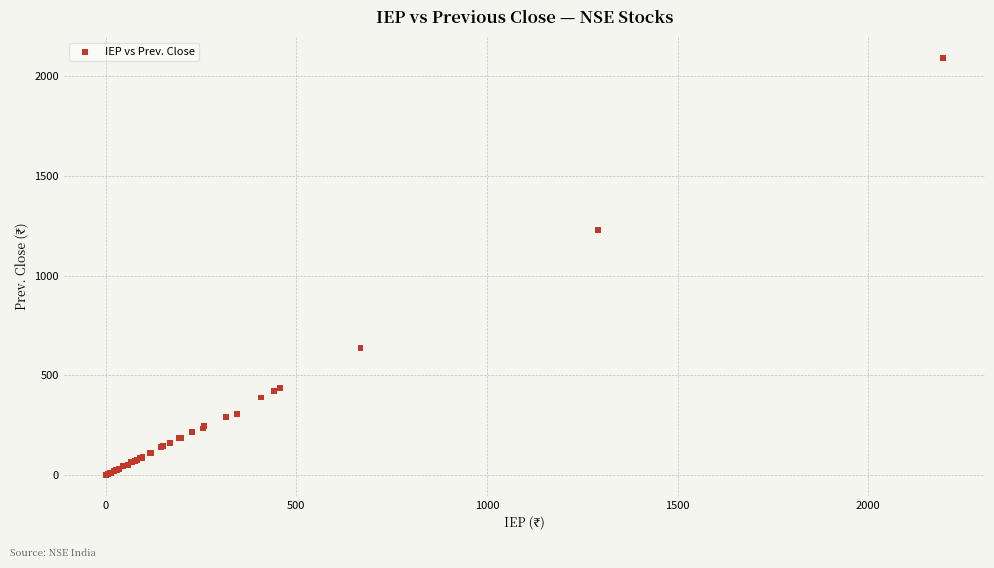

What Y value in the scatter plot is closest to 1046?

1229.8